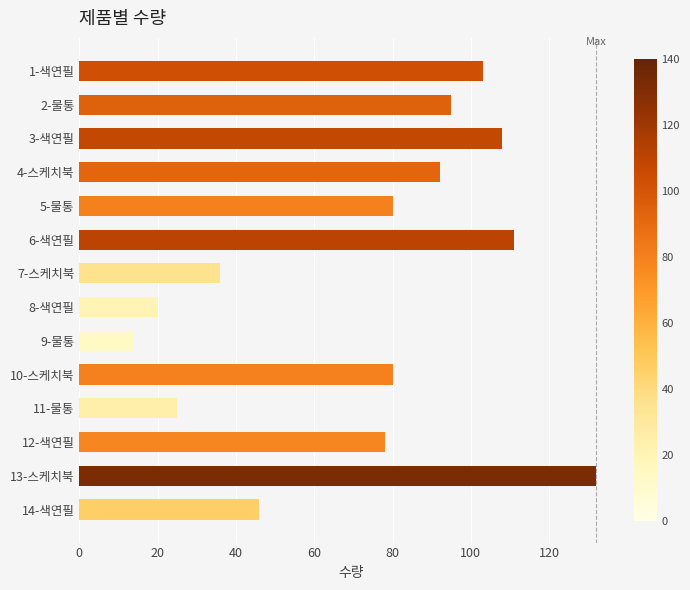

Where is the data nearest to the value 73?

12-색연필